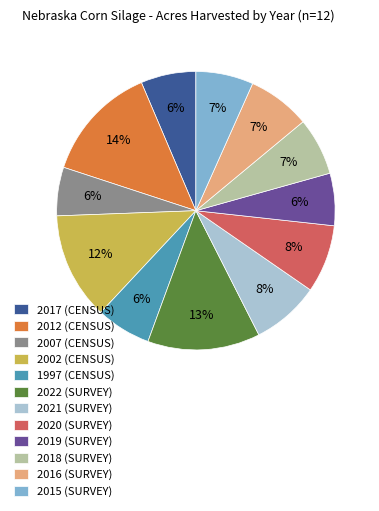

To the nearest percent, what is the average slice percentage?

8%